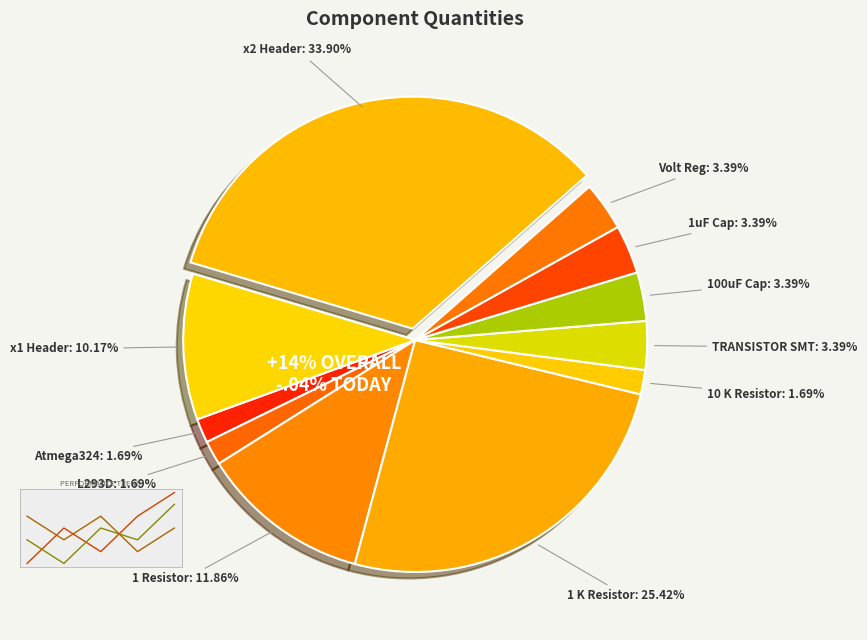

Between 100uF Cap and Atmega324, which is larger?

100uF Cap